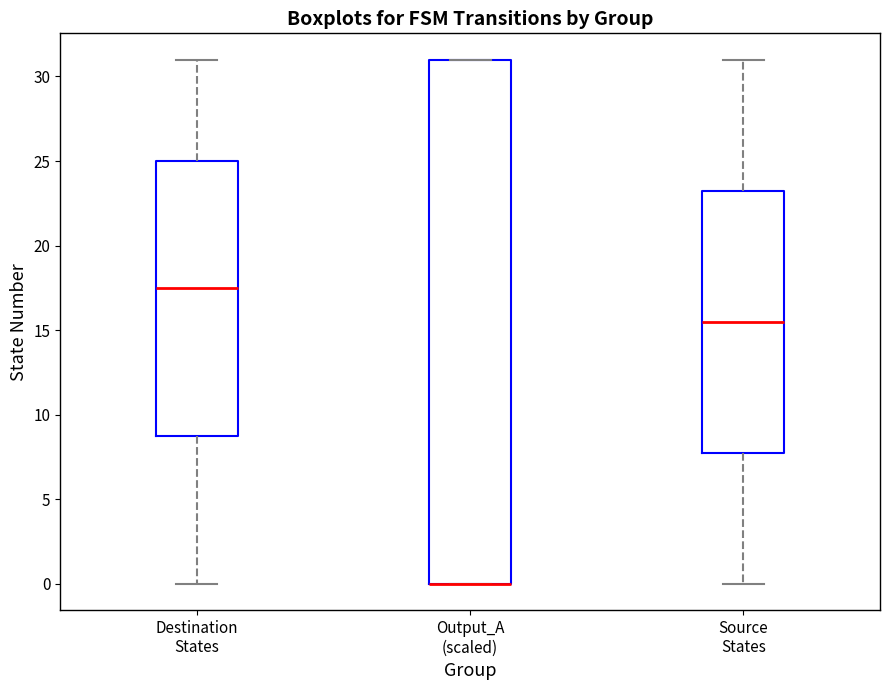

Comparing the boxes themselves (not the whiskers), which one is the tallest?

Output_A (scaled)